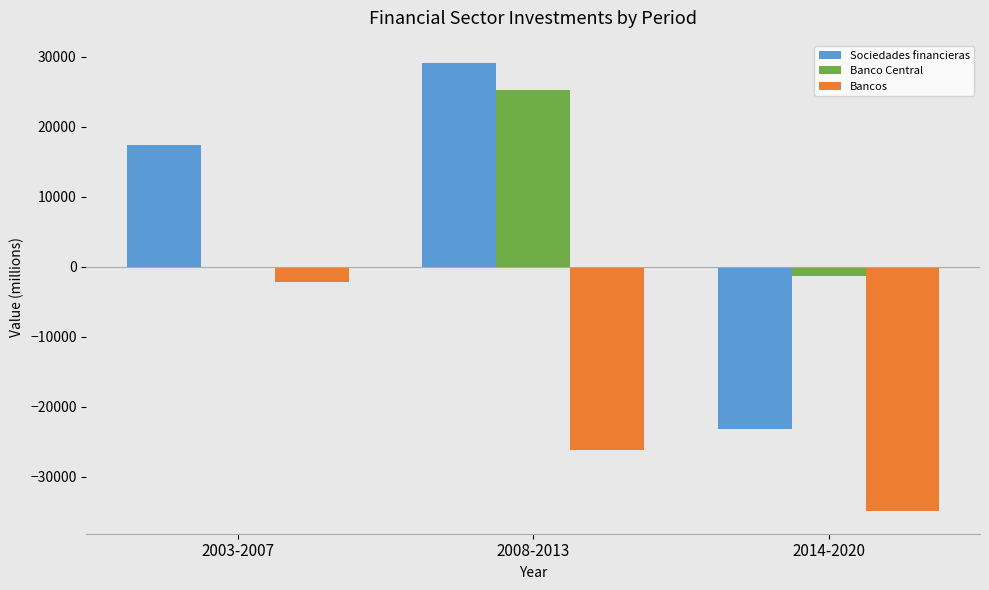

How many values in Sociedades financieras are above zero?

2